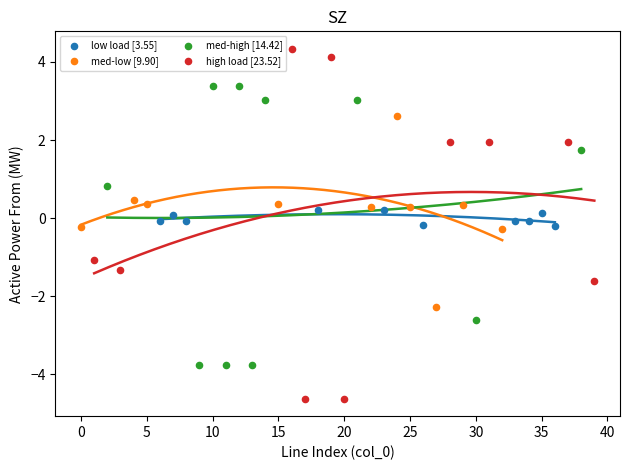

Which series reaches the minimum Y coordinate?

high load [23.52]